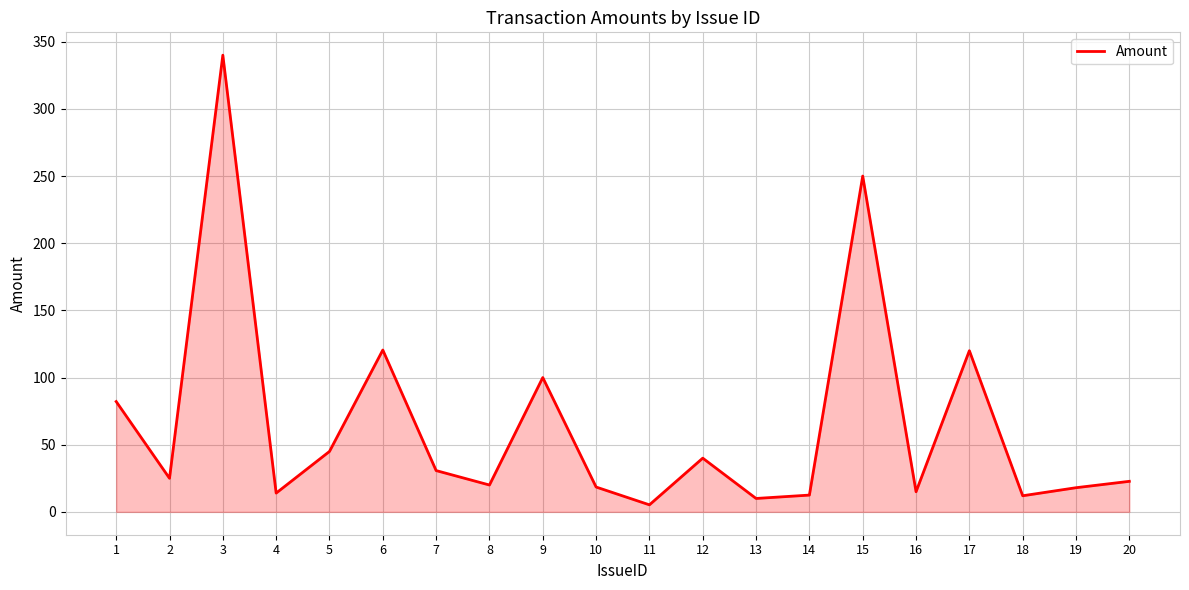

What is the maximum value shown in the chart?

340.0